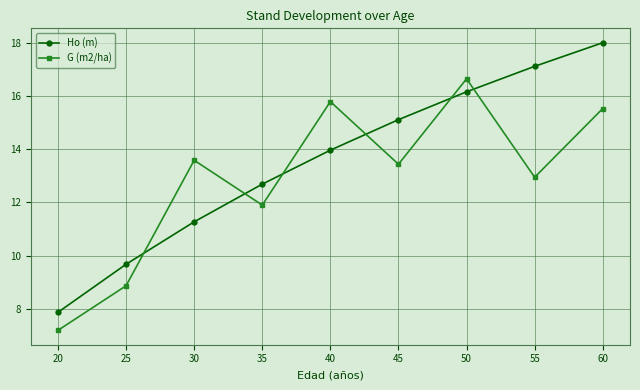

How many lines are shown in the chart?

2